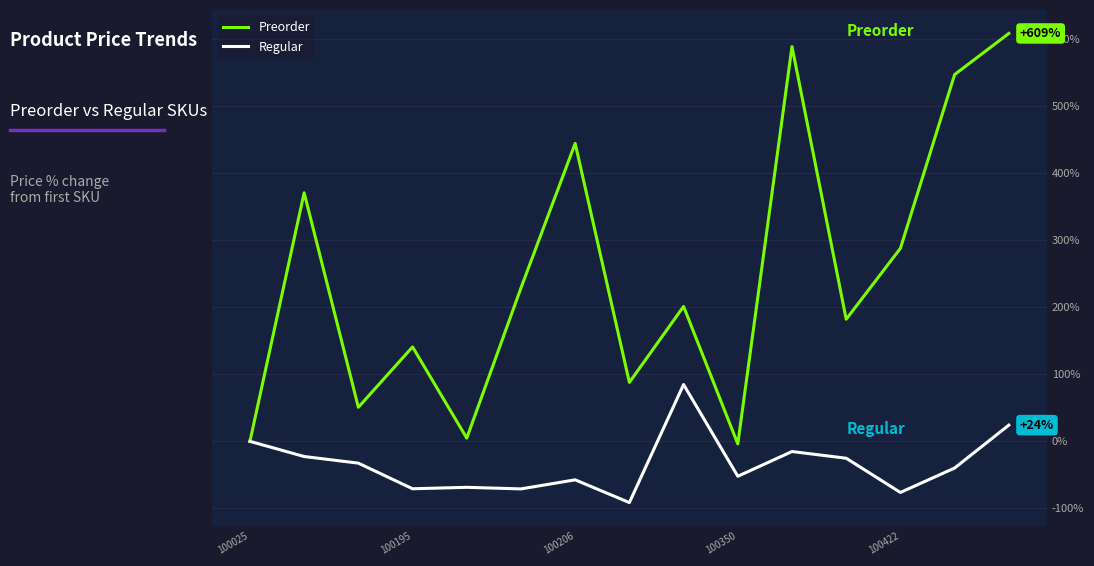

Rank the series by their average value, from lowest to highest.

Regular, Preorder